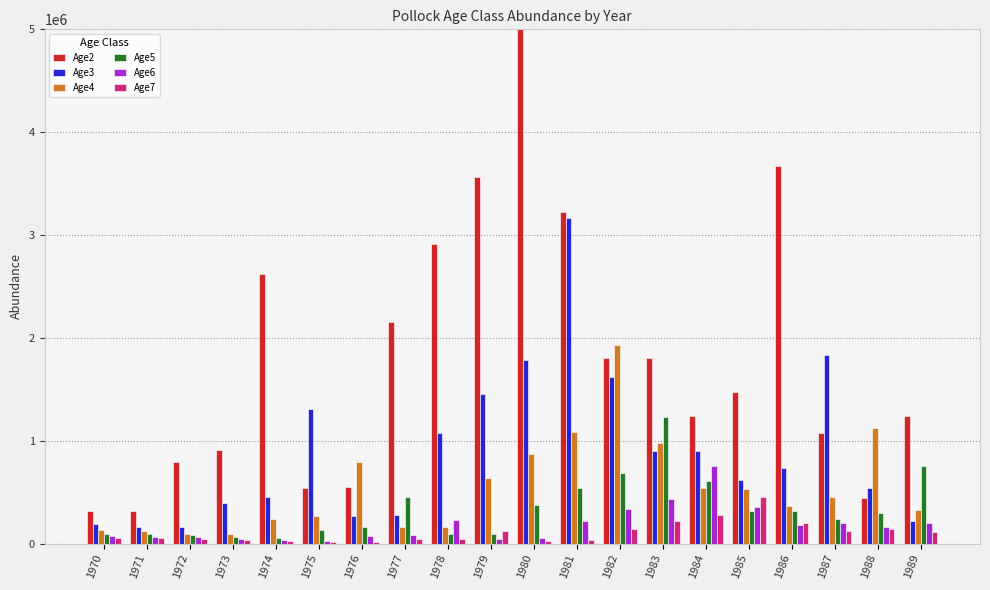

How many values in the Age4 series are below 448285?

10